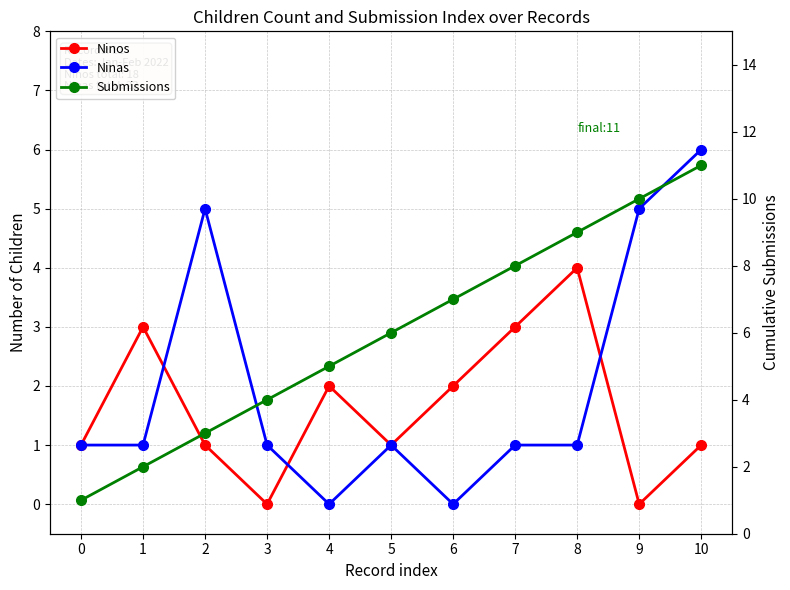

True or false: Ninas has a value of 1 at 8.

True